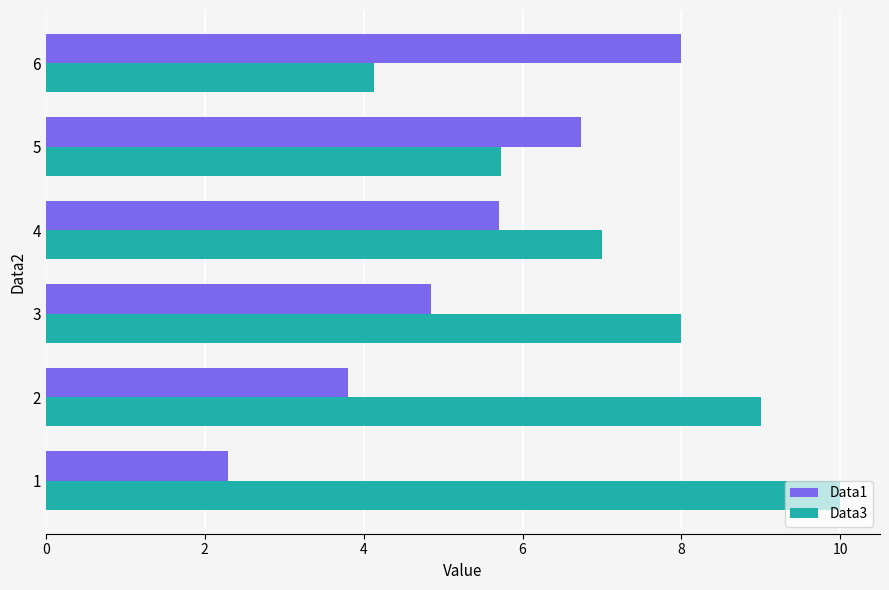

Rank the categories by Data1 value from highest to lowest.

6, 5, 4, 3, 2, 1